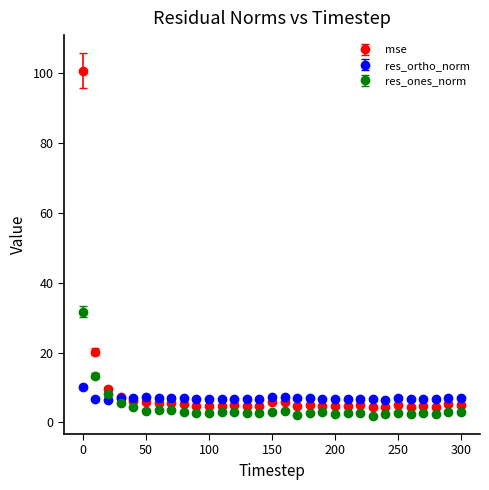

Which series has the widest spread of values?

mse